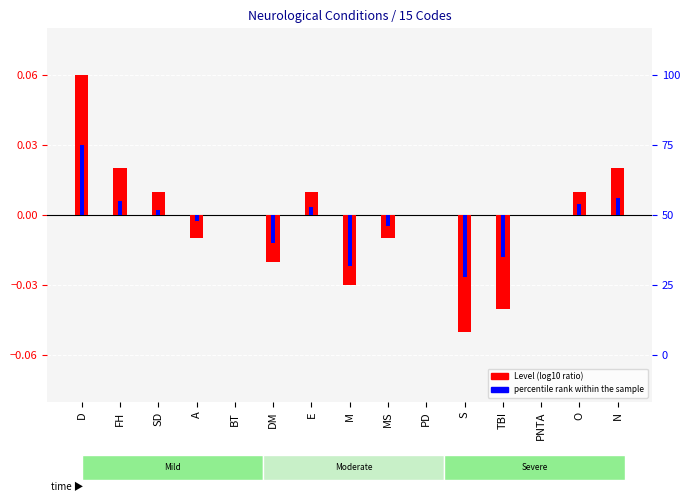

At which label is Level (log10 ratio) closest to 0?

BT